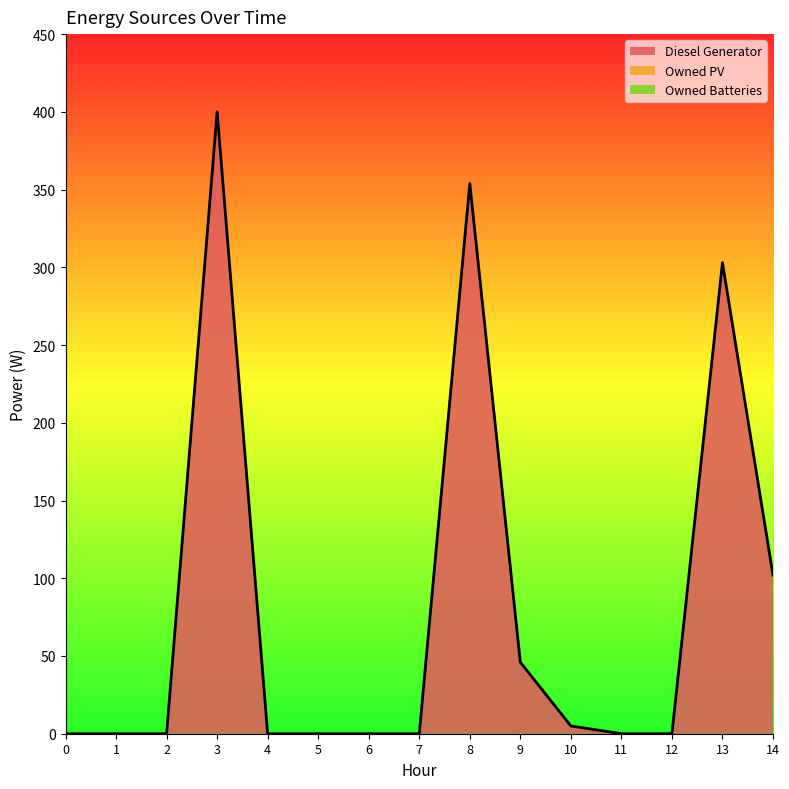

How many interior local peaks does the Diesel Generator series have?

3